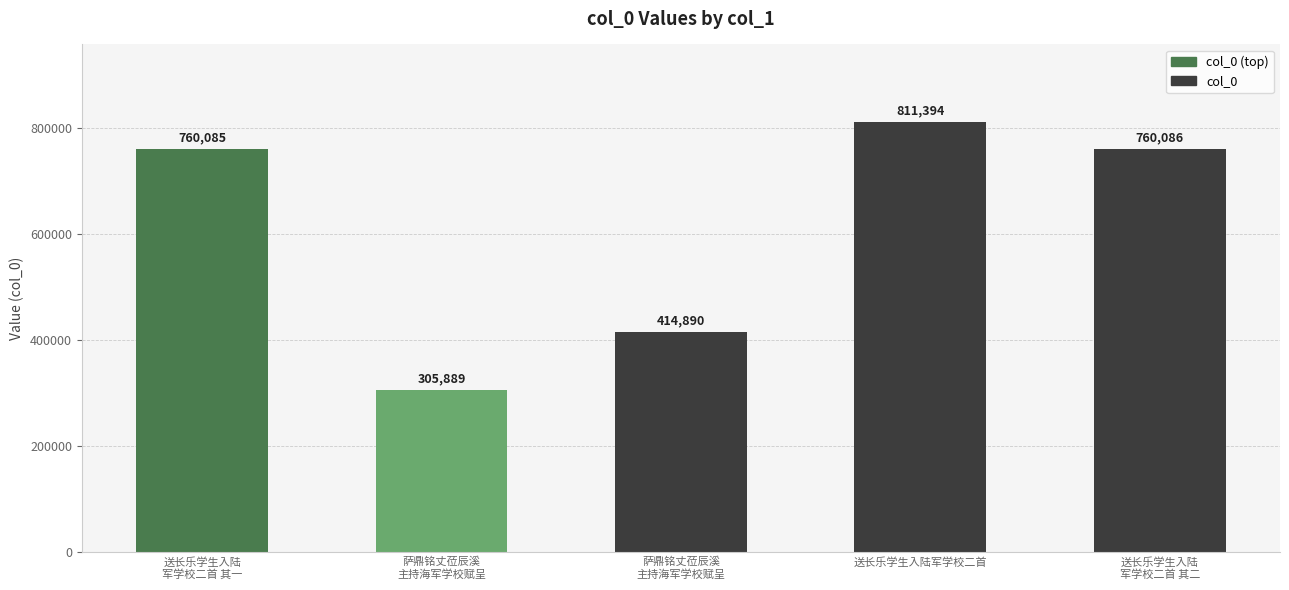

What is the smallest value displayed?

305889